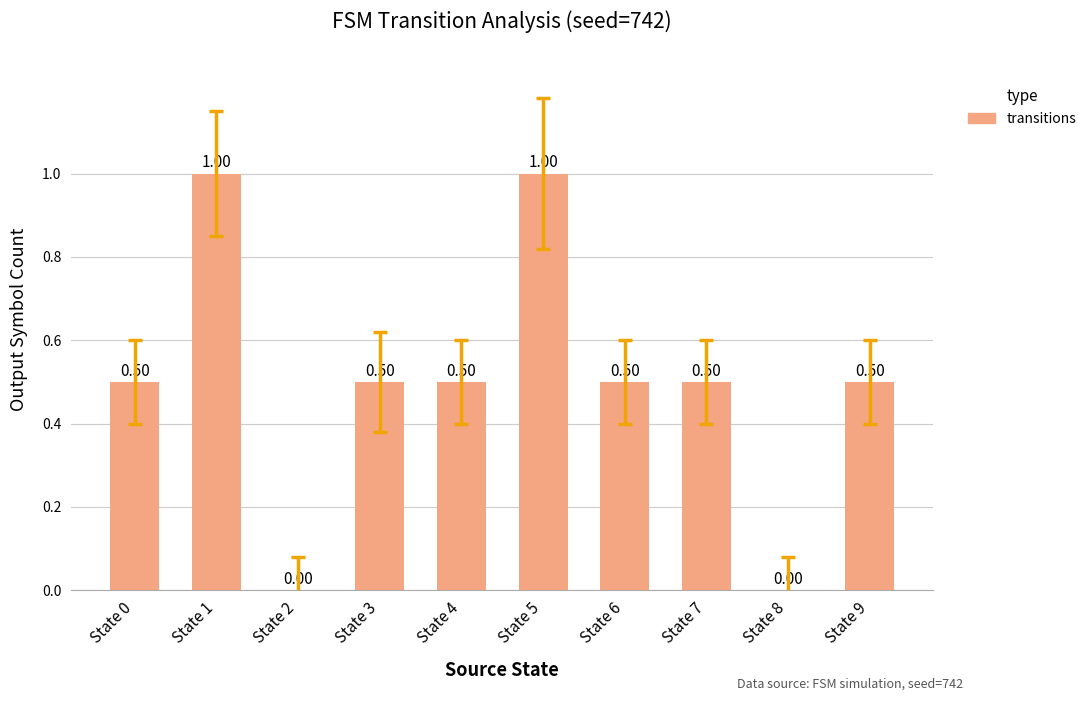

The chart shows a value of 1.0 at State 5. True or false?

True